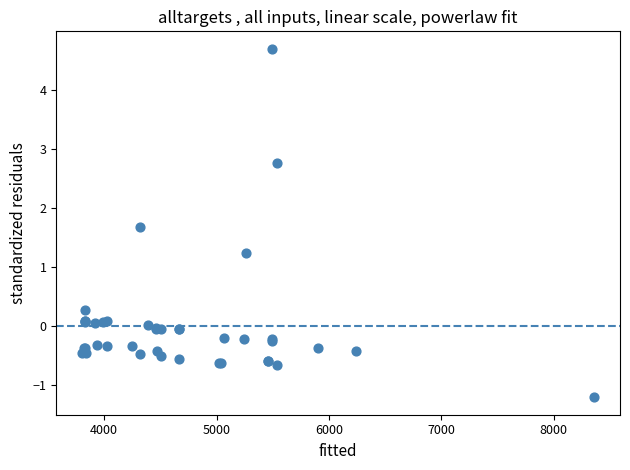

What Y value in the scatter plot is closest to 1?

1.2